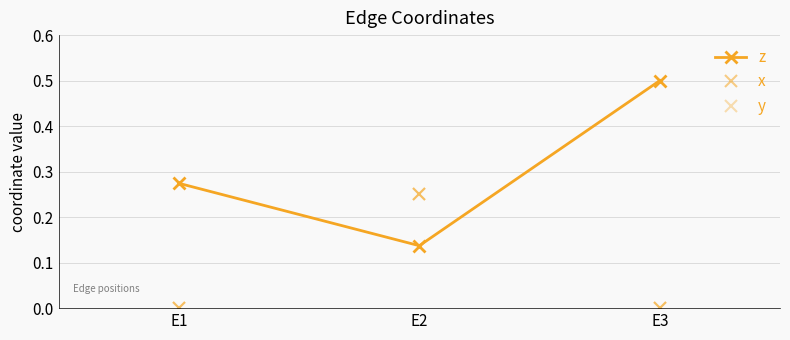

Which has a higher value, E2 or E3?

E3